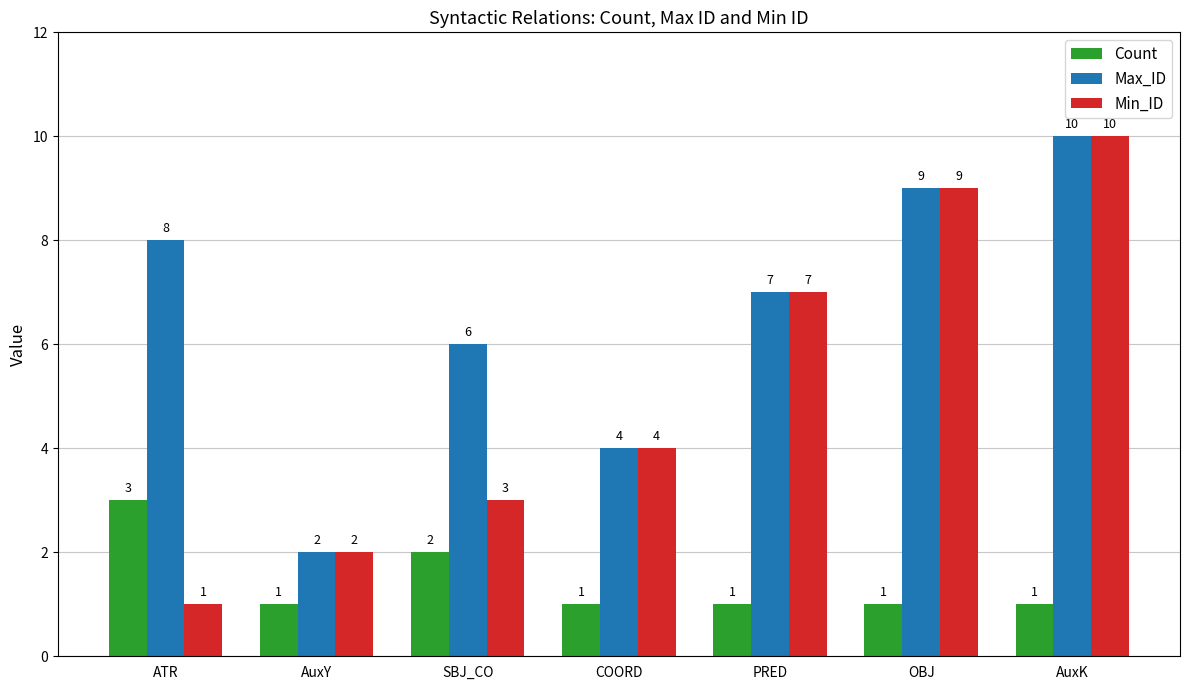

How many bars are there in total?

21